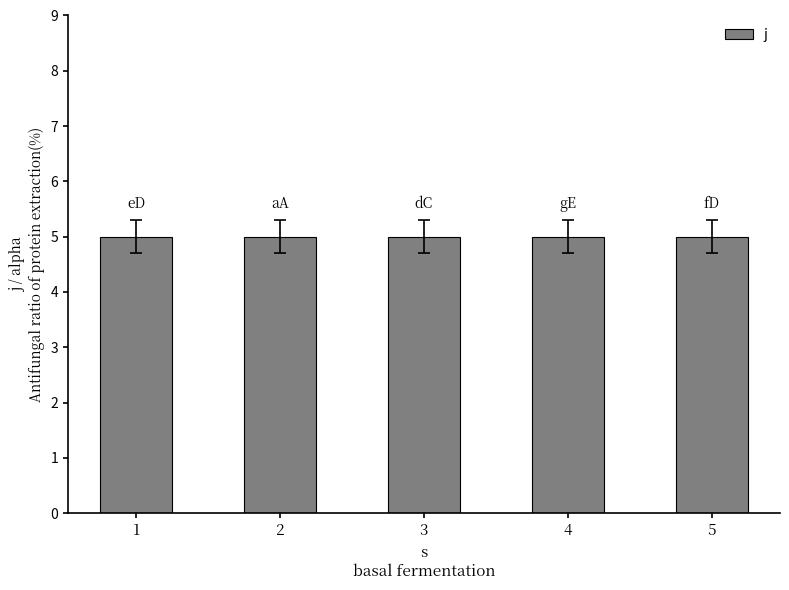

True or false: j has a value of 7 at 5.

False